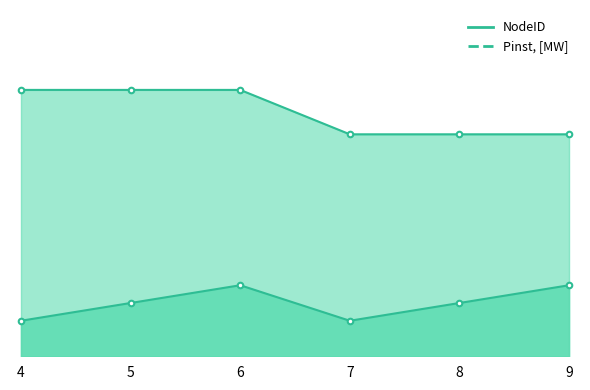

Between 8 and 5, which is larger?

8